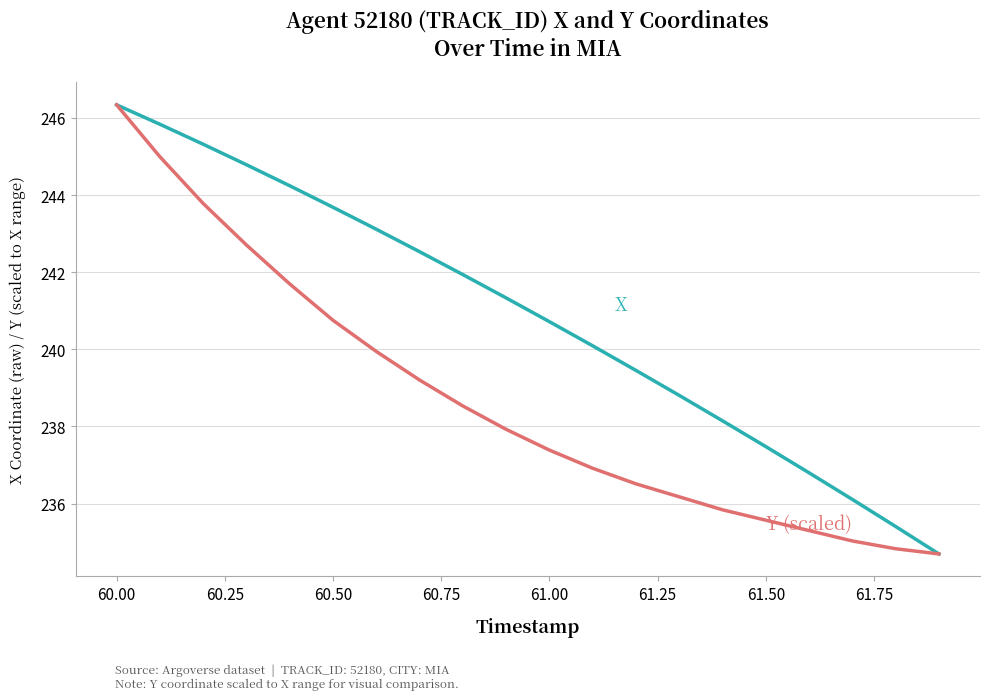

Reading left to right, list all the values displayed in this chart.

X: 246.3	245.8	245.3	244.8	244.2	243.7	243.1	242.5	241.9	241.3	240.7	240.1	239.5	238.8	238.1	237.5	236.8	236.1	235.4	234.7
Y (scaled): 246.3	245.0	243.8	242.7	241.7	240.8	239.9	239.2	238.5	237.9	237.4	236.9	236.5	236.2	235.8	235.6	235.3	235.0	234.8	234.7